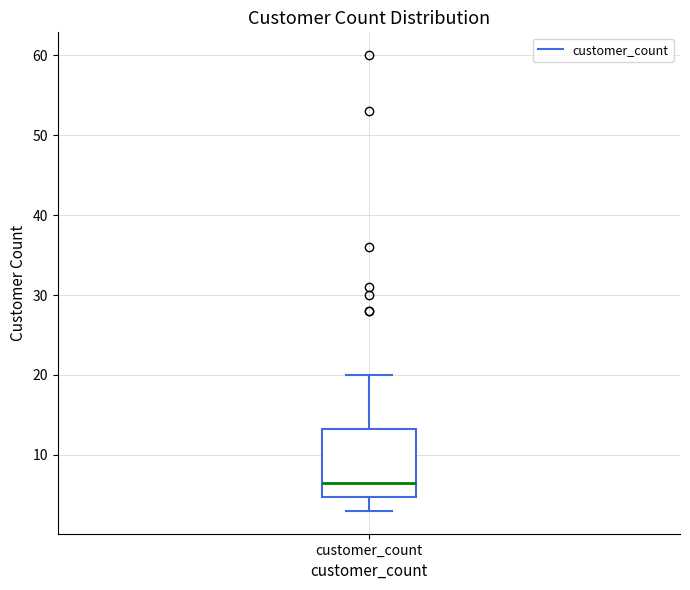

Read this box plot against the y-axis: the position of the median line, the range covered by the box, and the ends of both whiskers. The values are not printed on the chart, so give them approximately, as read against the axis.

median 7, box 5 to 13, whiskers 3 to 20